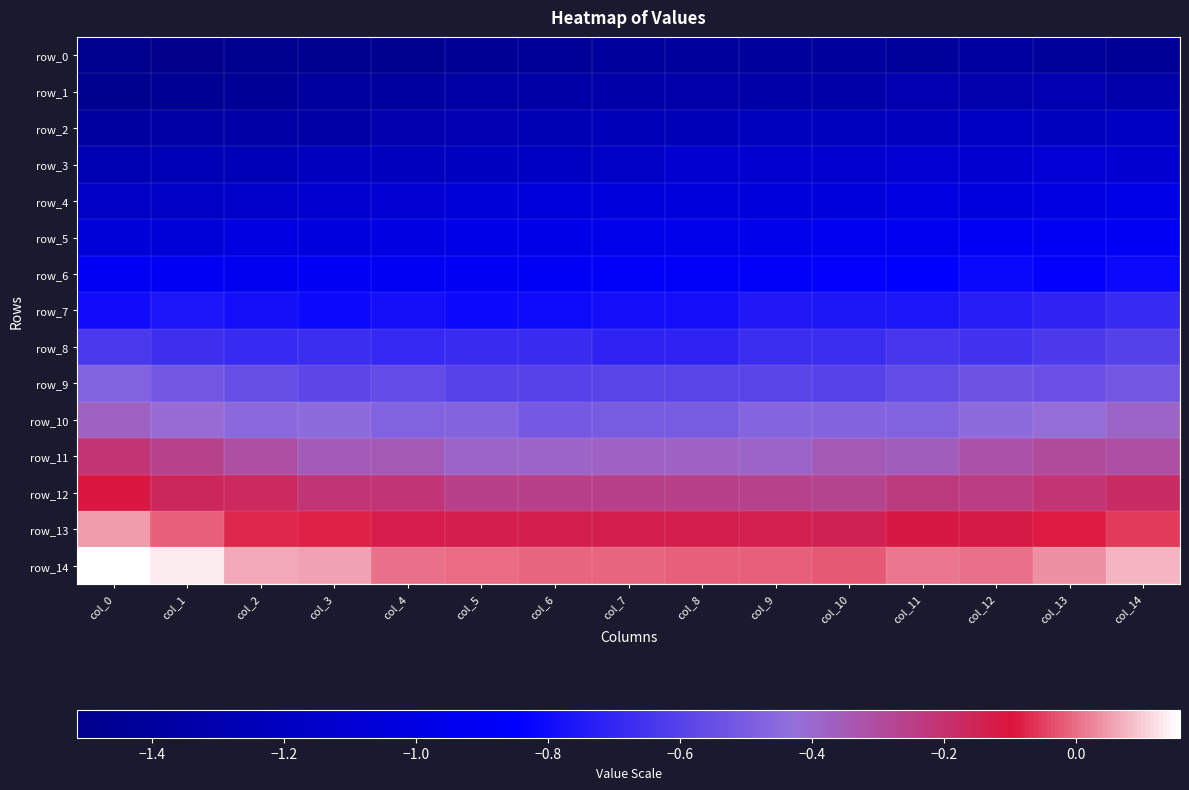

What is the difference between the highest and lowest values at col_10?

1.4